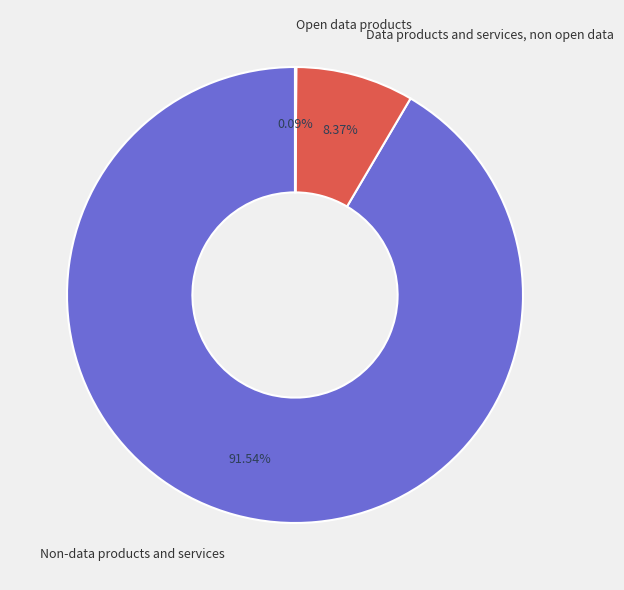

Is it true that Non-data products and services is 92% of the pie?

True